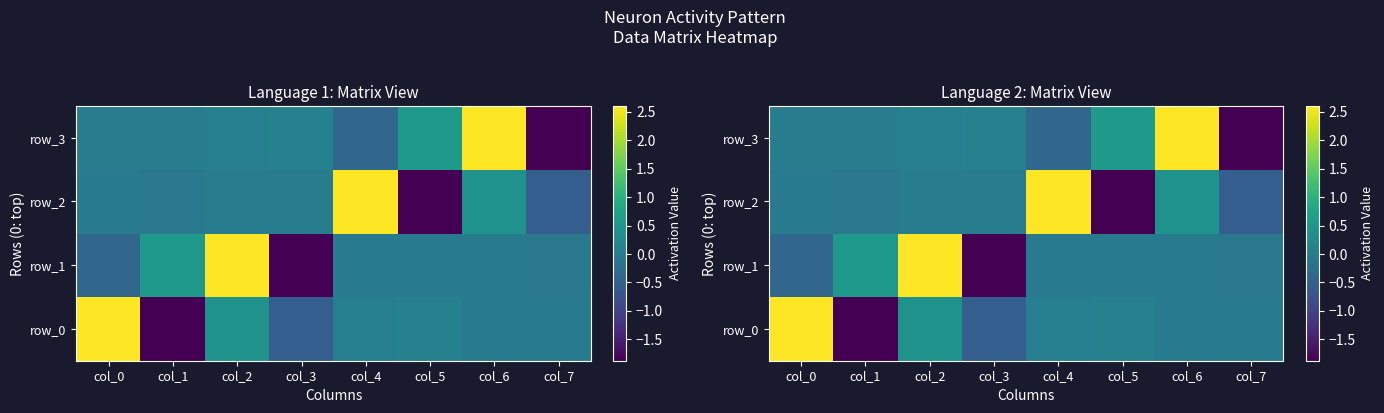

What is the lowest value of the row_2 series?

-1.9